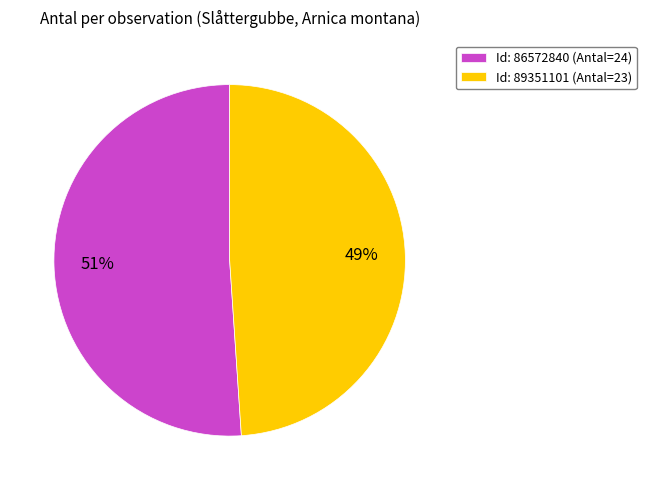

To the nearest percent, what is the average slice percentage?

50%